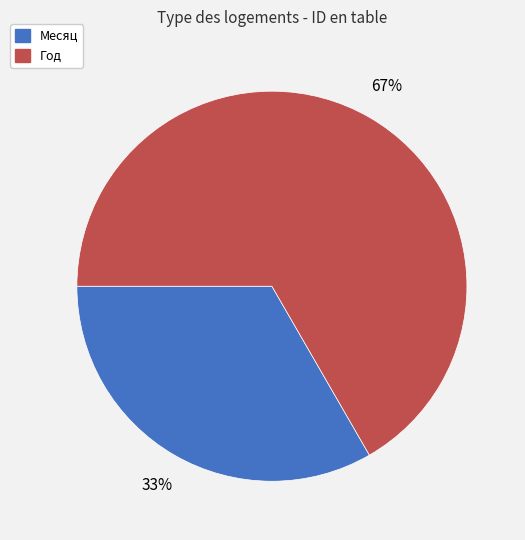

To the nearest percent, what is the average slice percentage?

50%